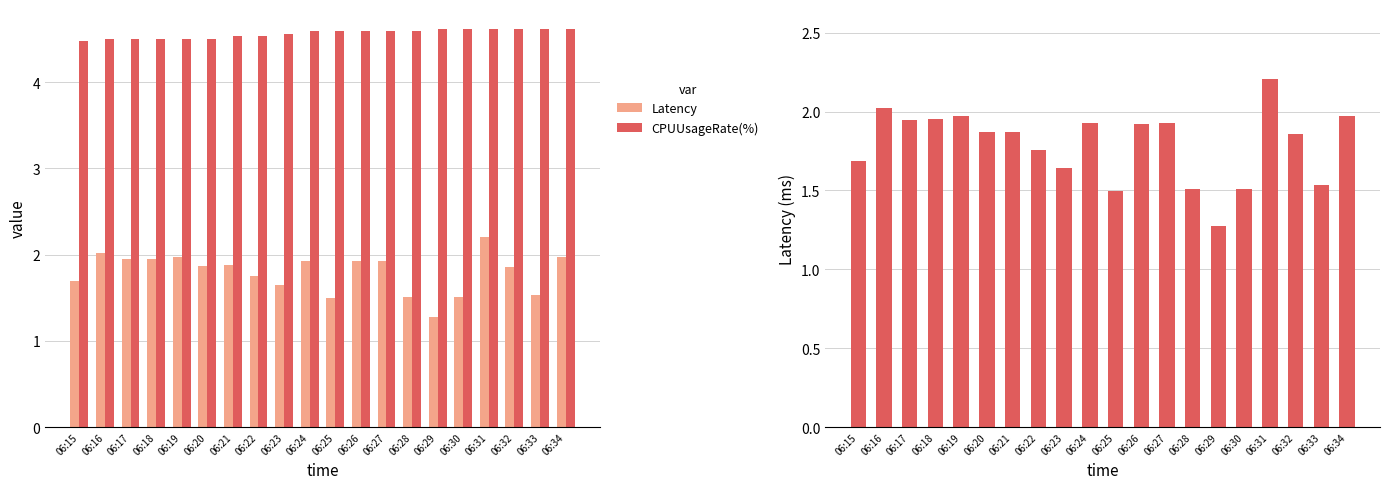

Read the CPUUsageRate(%) value at 06:24.

4.6